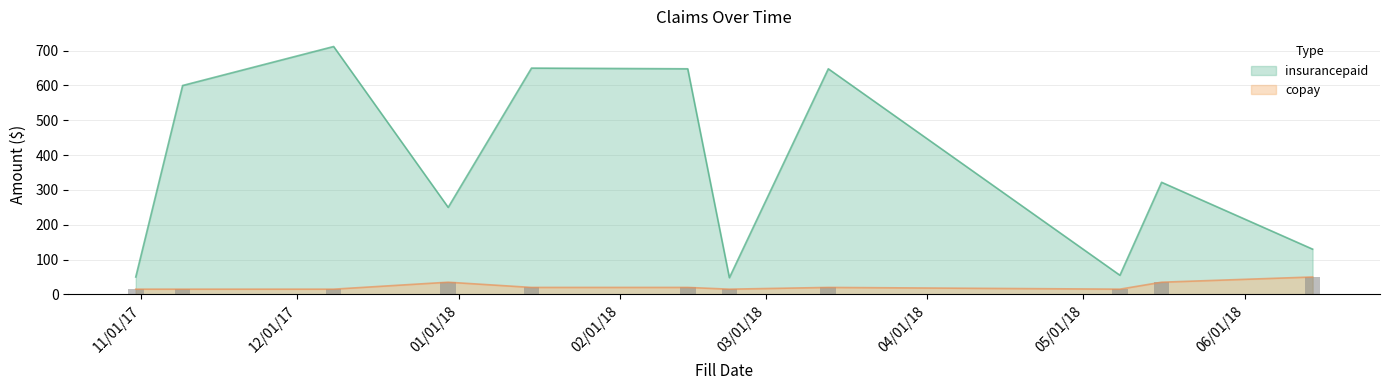

Which series has the largest range (max minus min)?

insurancepaid